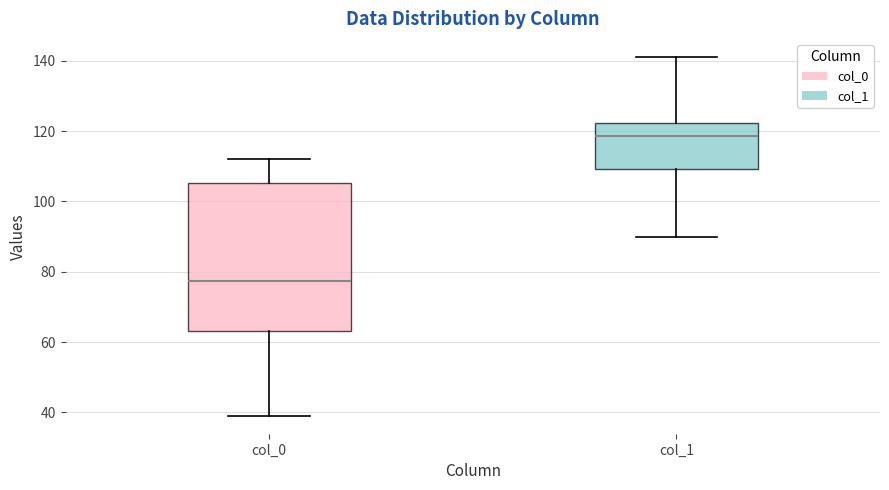

Which box has the highest median line?

col_1